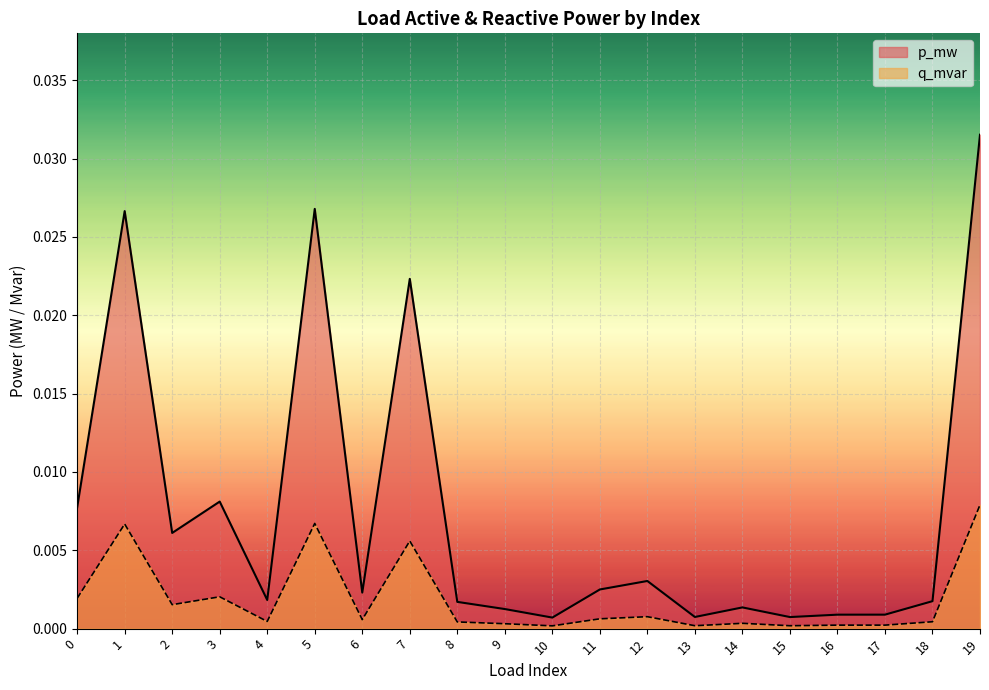

True or false: q_mvar has more than 1 interior local peaks.

True